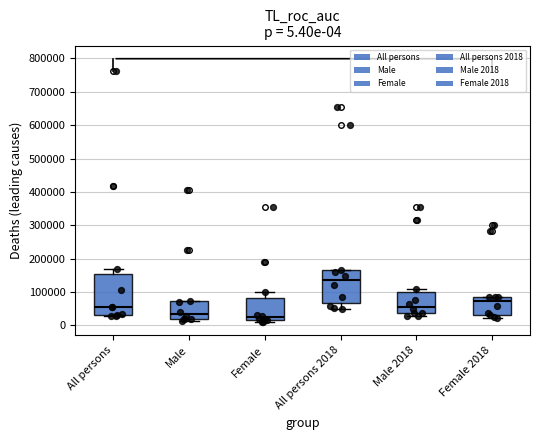

Which box has the highest median line?

All persons 2018